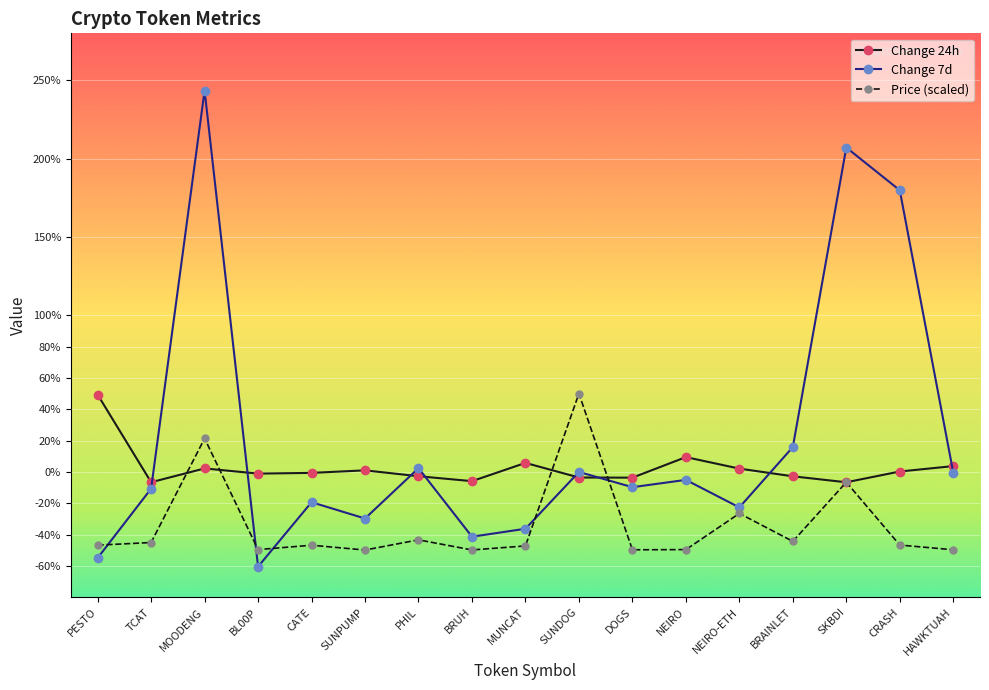

What value does the Change 7d series have at SKBDI?

207.1